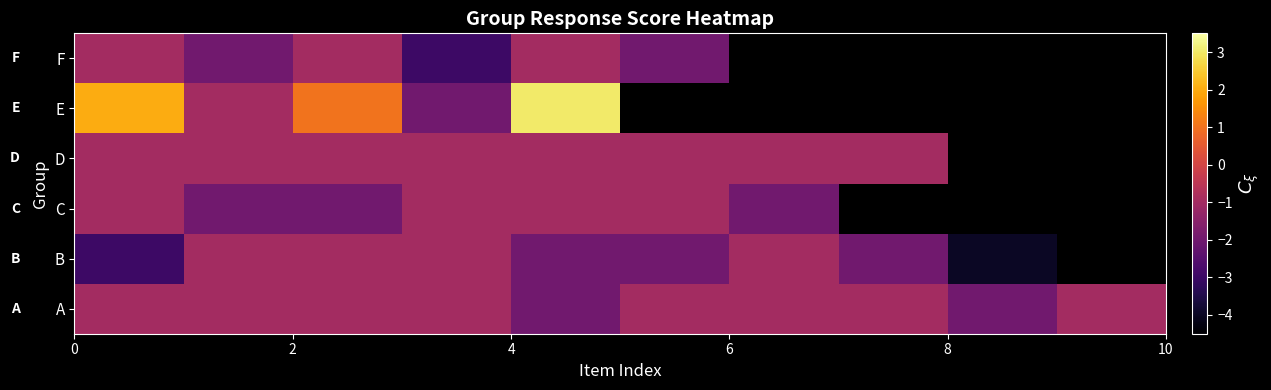

How many row_0 values are between -1 and 0?

8